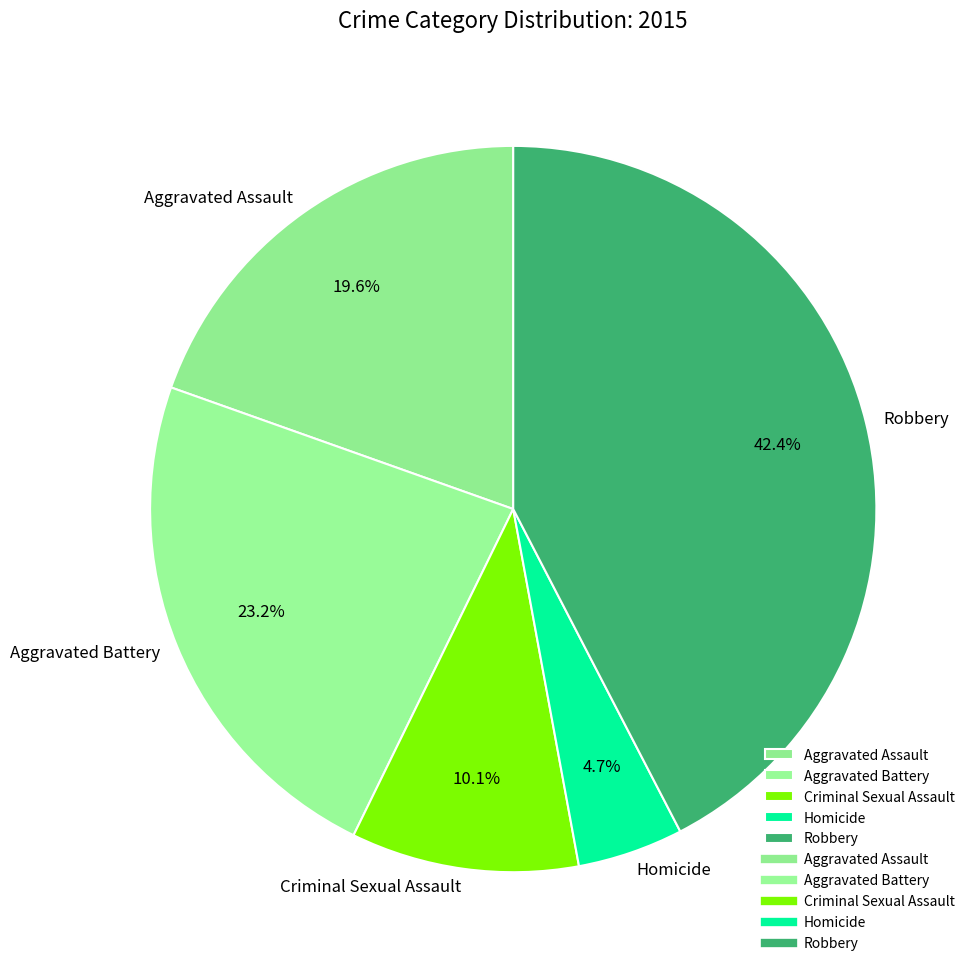

To the nearest percent, what is the difference between the largest and smallest slice percentages?

38%